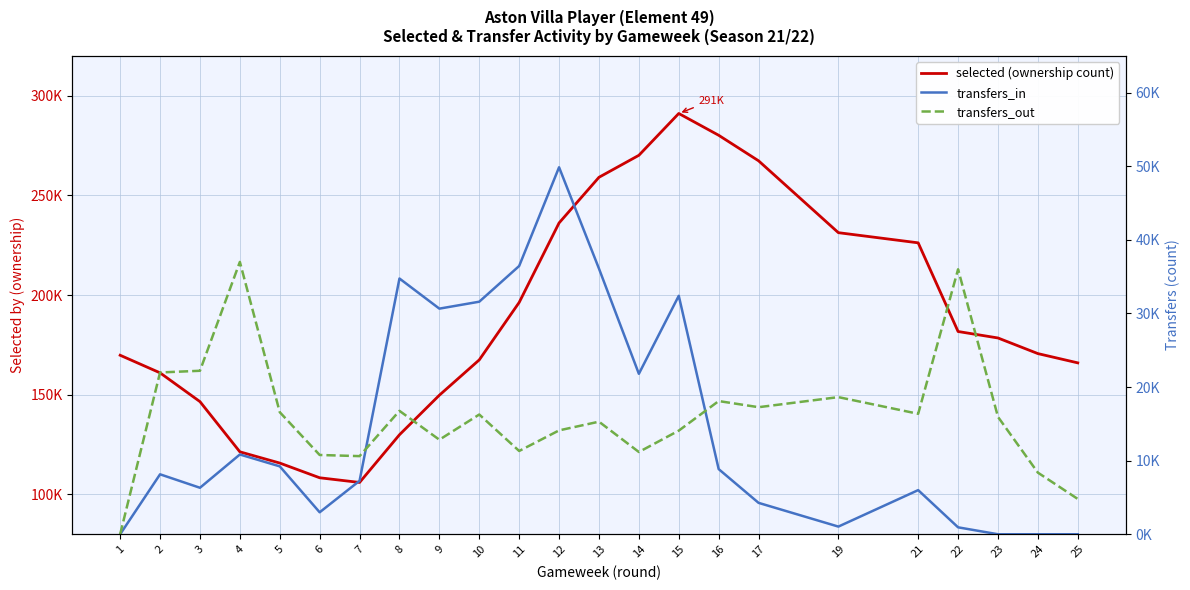

What are all the series names shown in the legend?

selected (ownership count), transfers_in, transfers_out